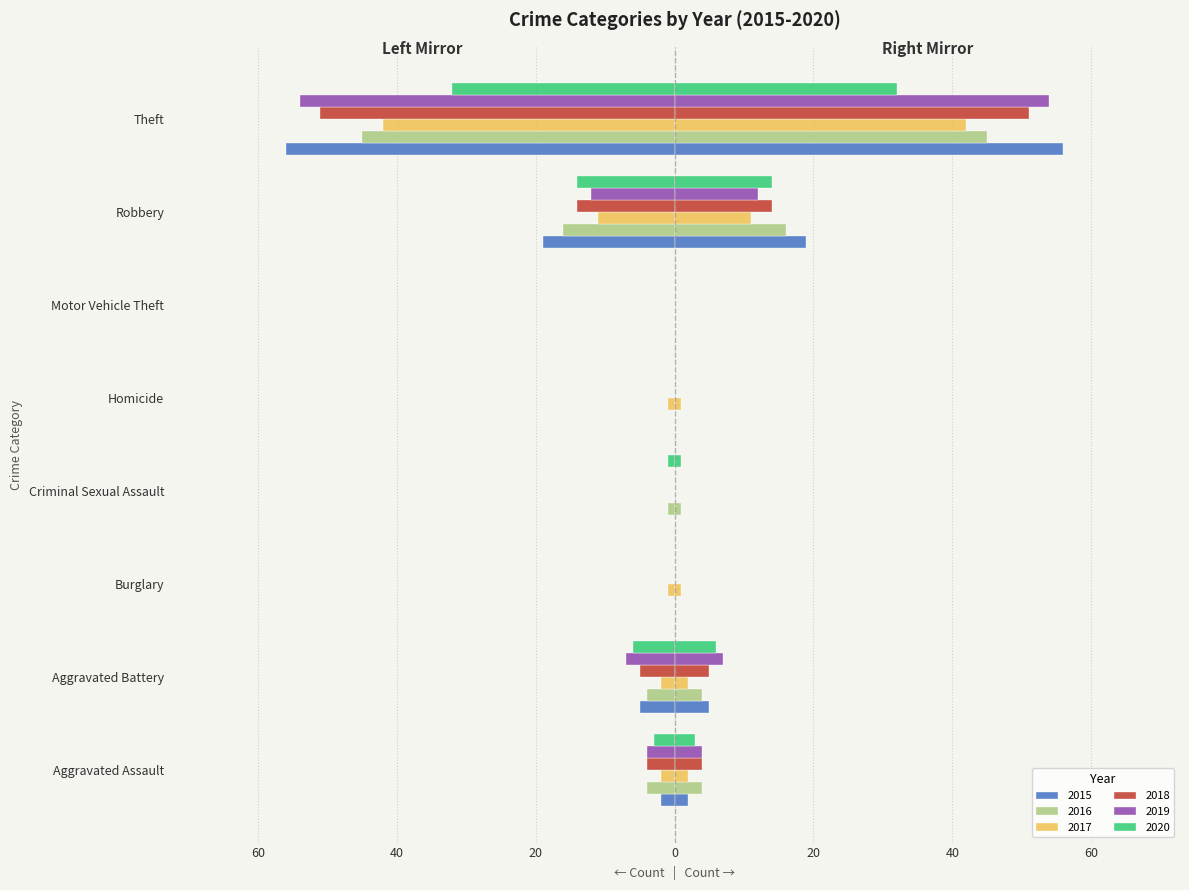

Does the chart contain stacked bars?

No